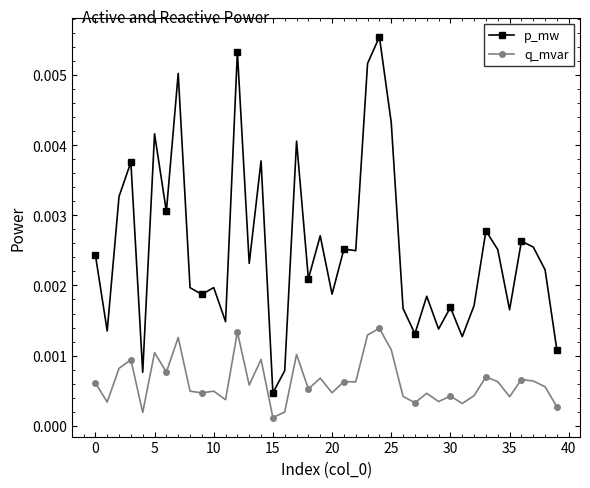

True or false: p_mw and q_mvar intersect in this chart.

False